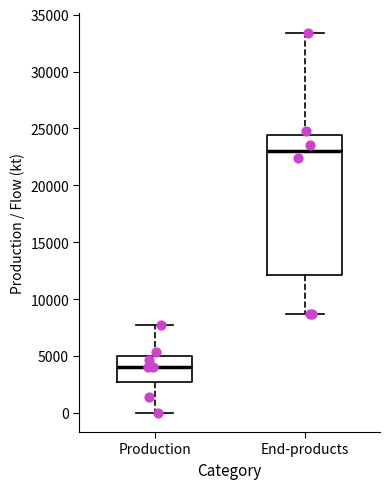

Reading left to right, transcribe this box plot: for each box, give where its median line is, the range the box spans, and where its two whiskers end, as read against the y-axis. The values are not printed on the chart, so give them approximately, as read against the axis.

Production: median 4000, box 2500 to 5000, whiskers 0 to 7500
End-products: median 23000, box 12000 to 24500, whiskers 8500 to 33500